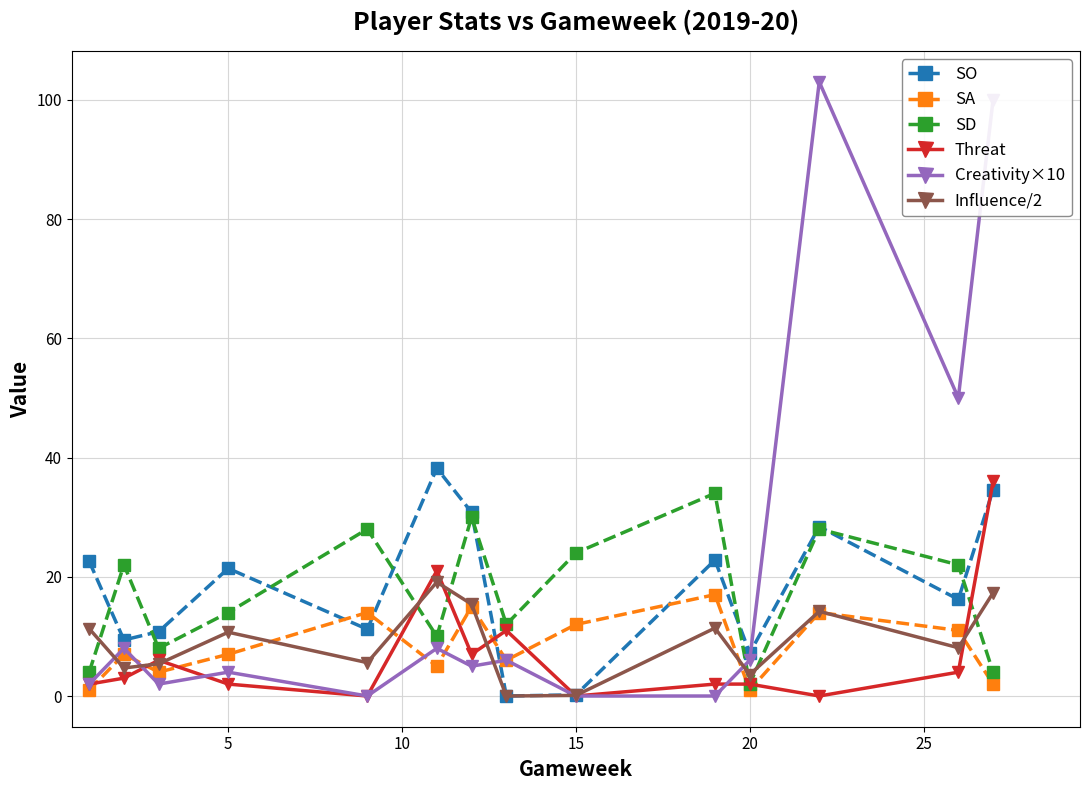

What is the value of the SD point at the 1st from the left?

4.0